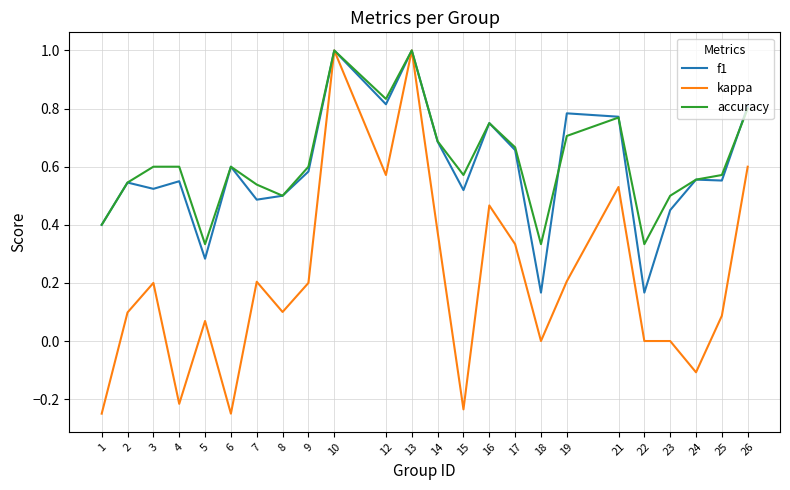

At 9, list the series in order from largest to smallest.

accuracy, f1, kappa